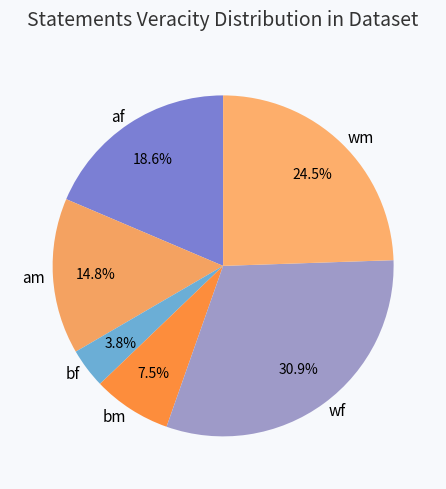

Which category has the smallest portion of the pie?

bf